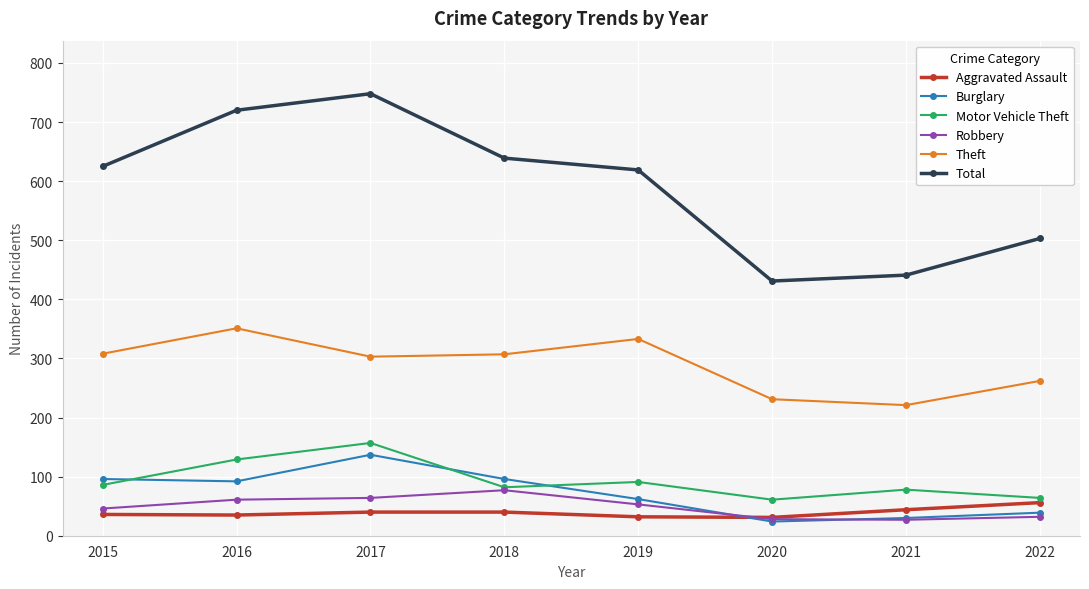

True or false: Motor Vehicle Theft has a value of 61 at 2020.

True